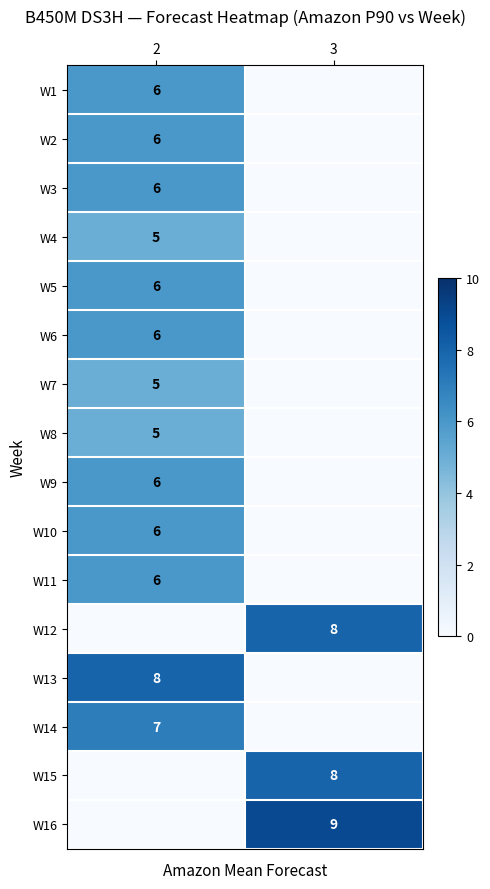

Which category has the highest value in the row_5 series?

2